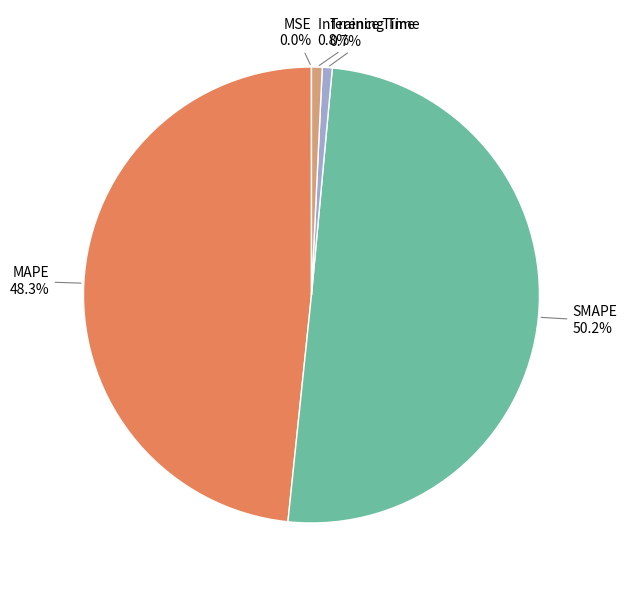

The Inference Time slice represents 14% of the pie. True or false?

False